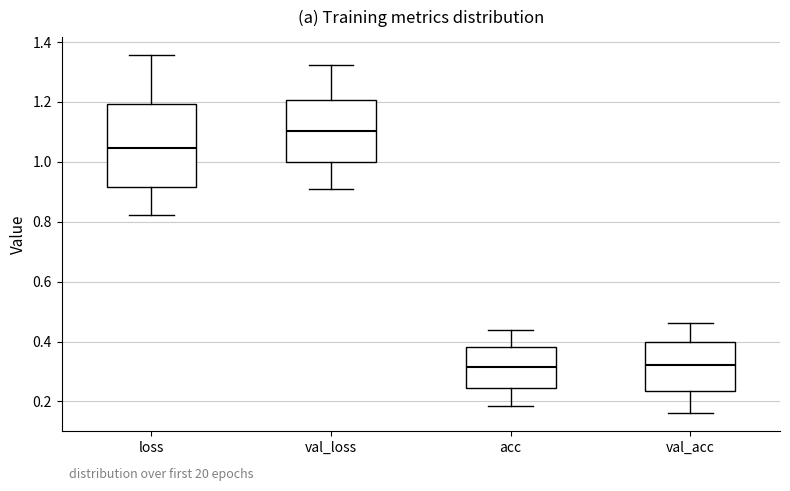

Where is the lower edge of the box for loss on the y-axis? The values are not printed on the chart, so give them approximately, as read against the axis.

0.92